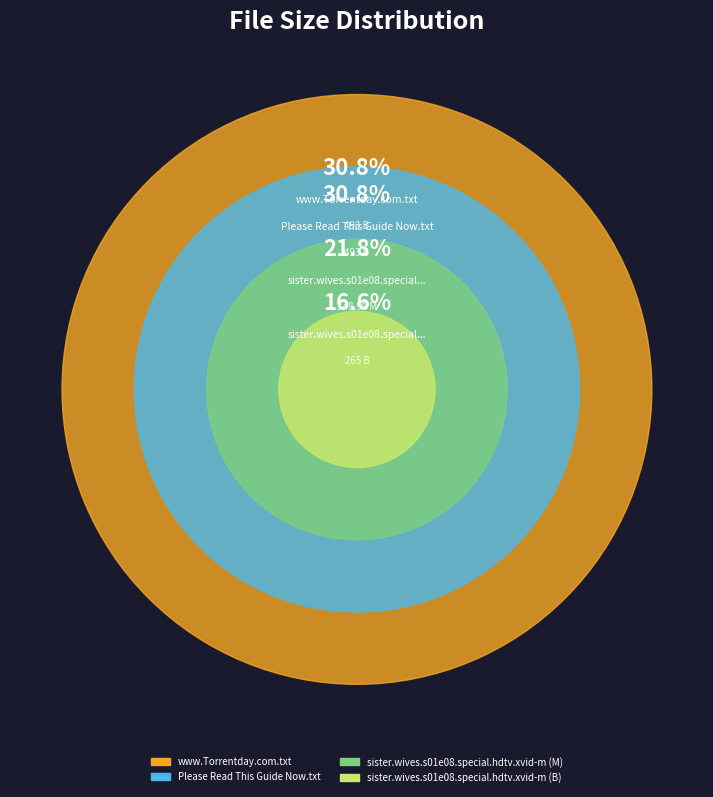

Combined, do sister.wives.s01e08.special.hdtv.xvid-m (M) and www.Torrentday.com.txt account for over 50%?

Yes